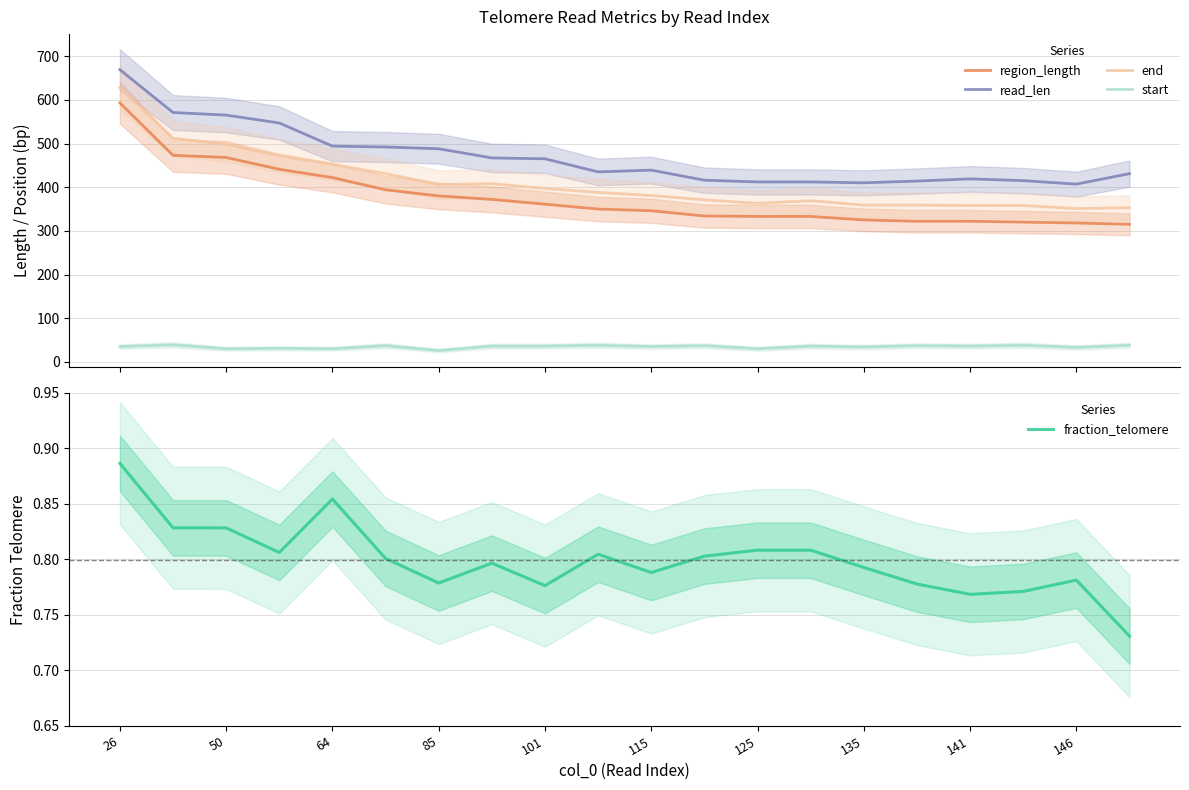

Is the value of fraction_telomere at 13 greater than the value of read_len at 11?

No